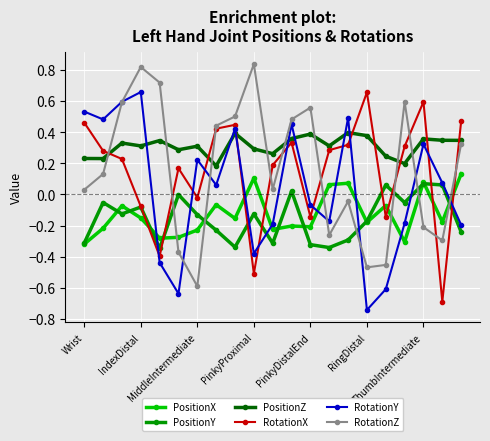

Does the chart have visible grid lines?

Yes